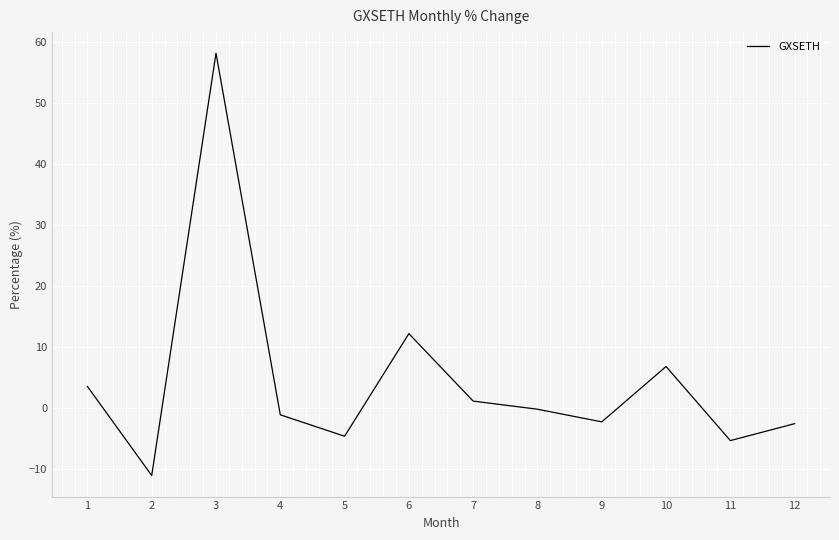

Is this an area chart (filled region under the line)?

No